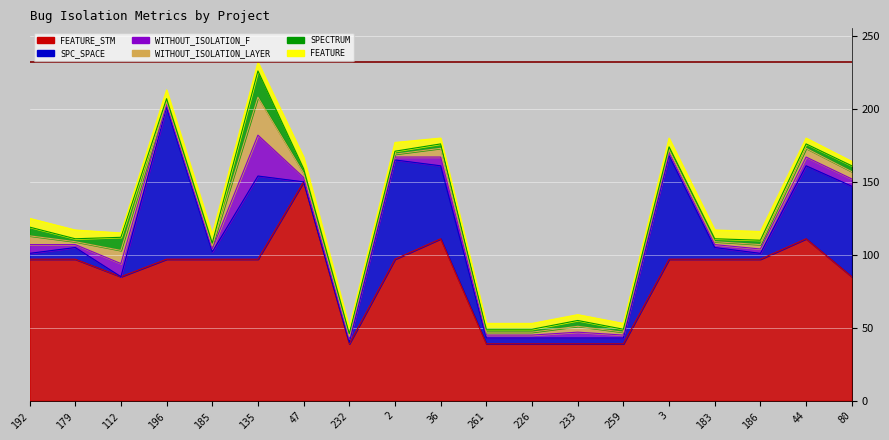

How many times do SPC_SPACE and WITHOUT_ISOLATION_F cross each other?

5